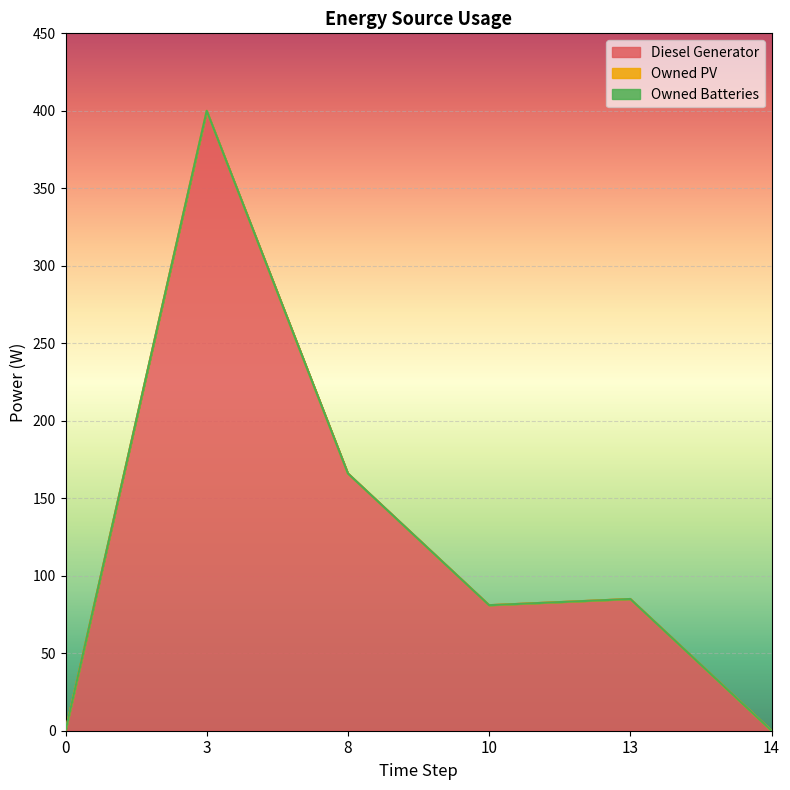

Which series has the largest total across all categories?

Diesel Generator